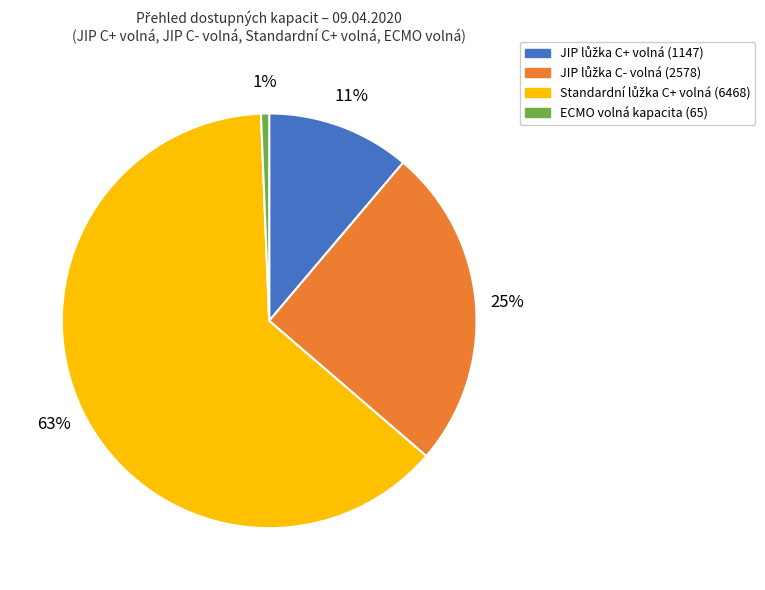

Which category has the smallest portion of the pie?

ECMO volná kapacita (65)